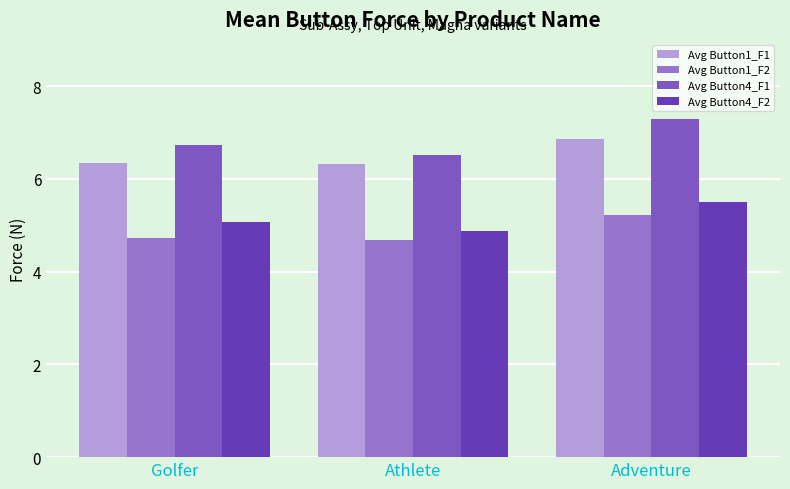

What is the greatest value displayed?

7.3